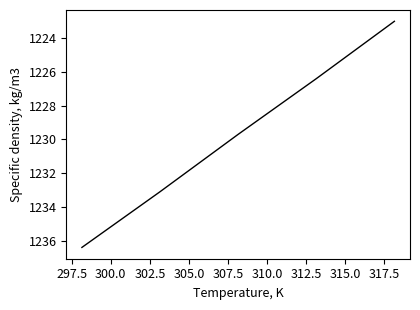

What is the minimum value shown in the chart?

1223.0